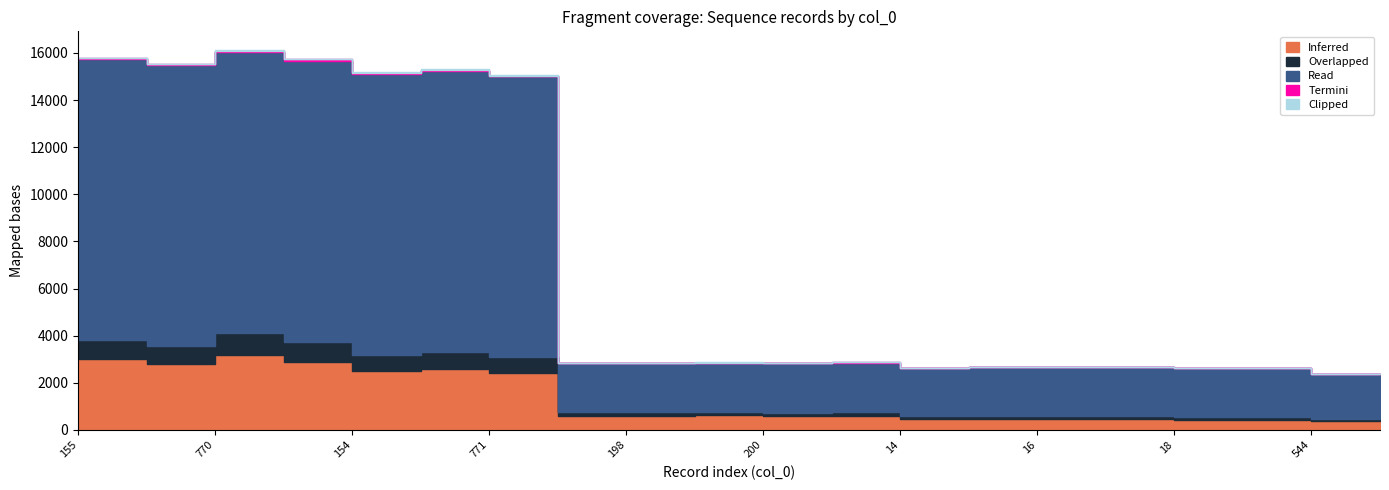

Which has a higher value, 201 or 197?

201